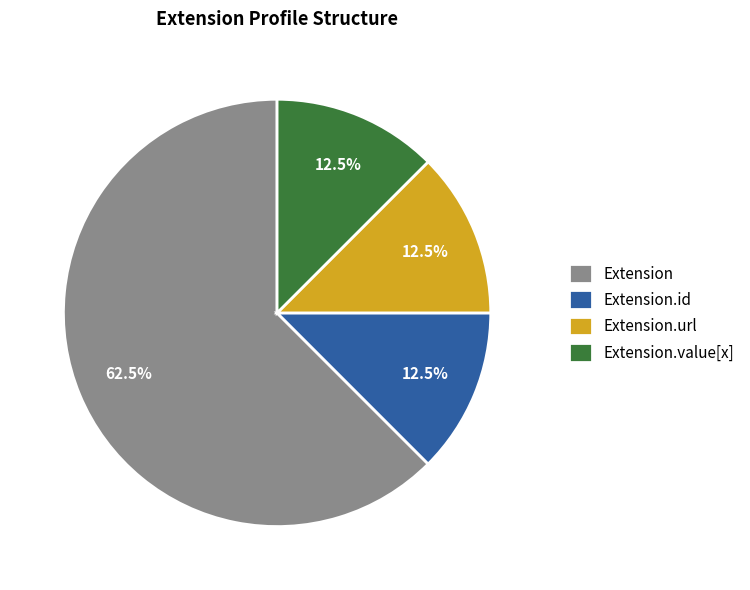

Count the number of slices in the pie.

4